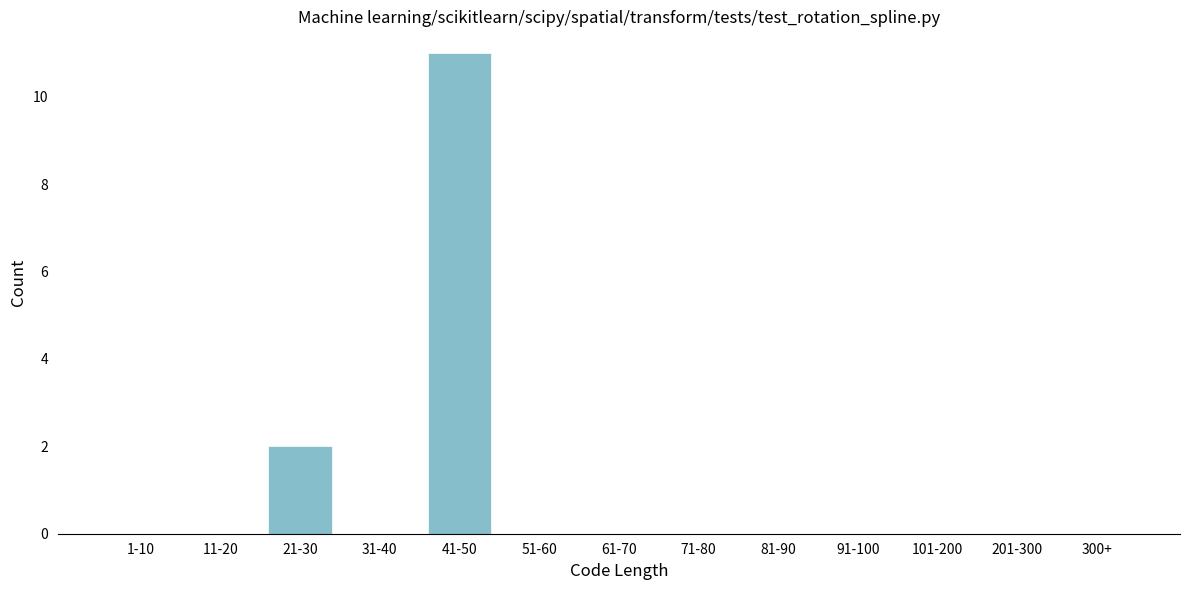

Reading right to left, transcribe all the data shown in this chart.

300+=0	201-300=0	101-200=0	91-100=0	81-90=0	71-80=0	61-70=0	51-60=0	41-50=11	31-40=0	21-30=2	11-20=0	1-10=0